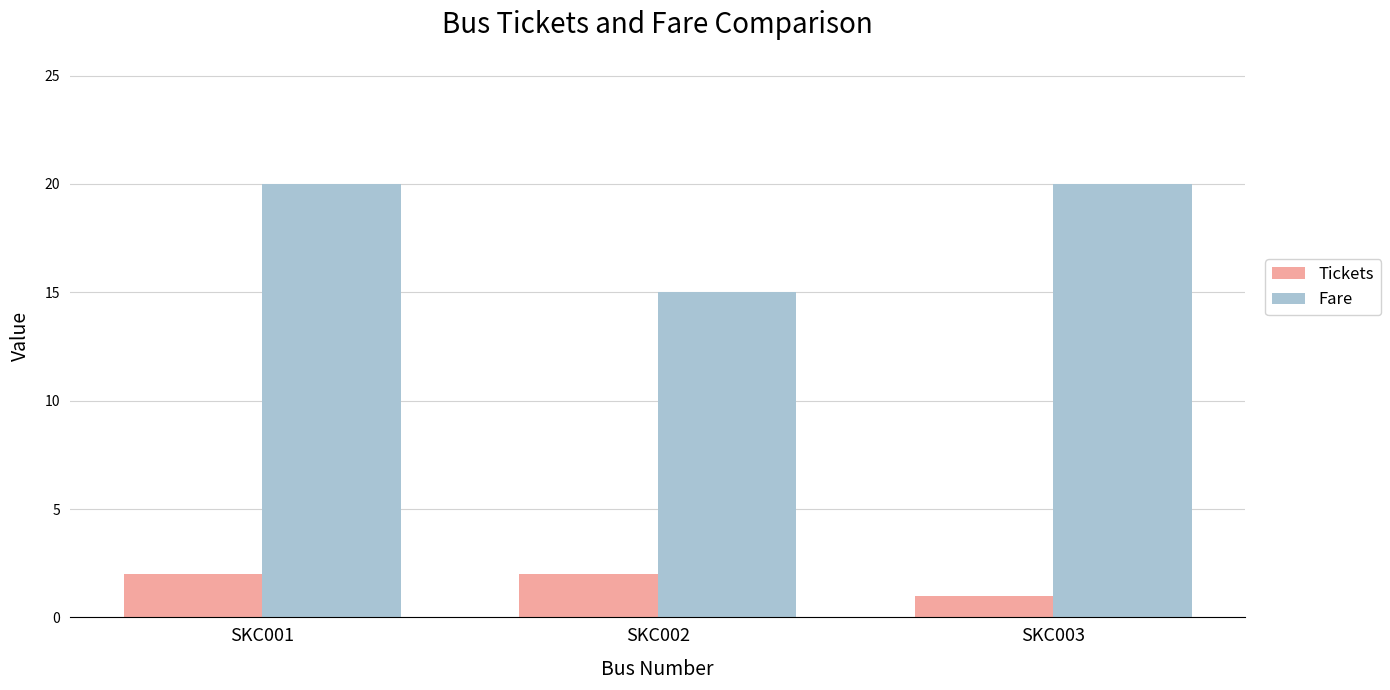

Rank the series by their maximum value, from lowest to highest.

Tickets, Fare